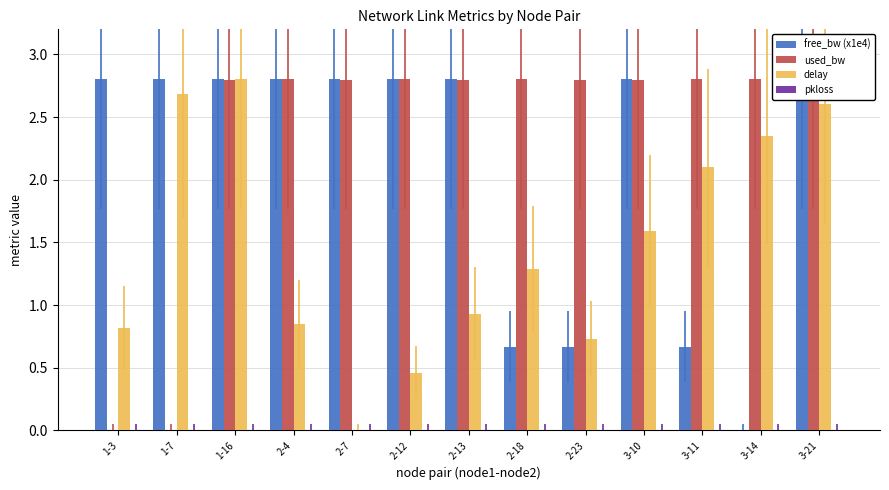

What is the average value of the free_bw (x1e4) series?

2.1